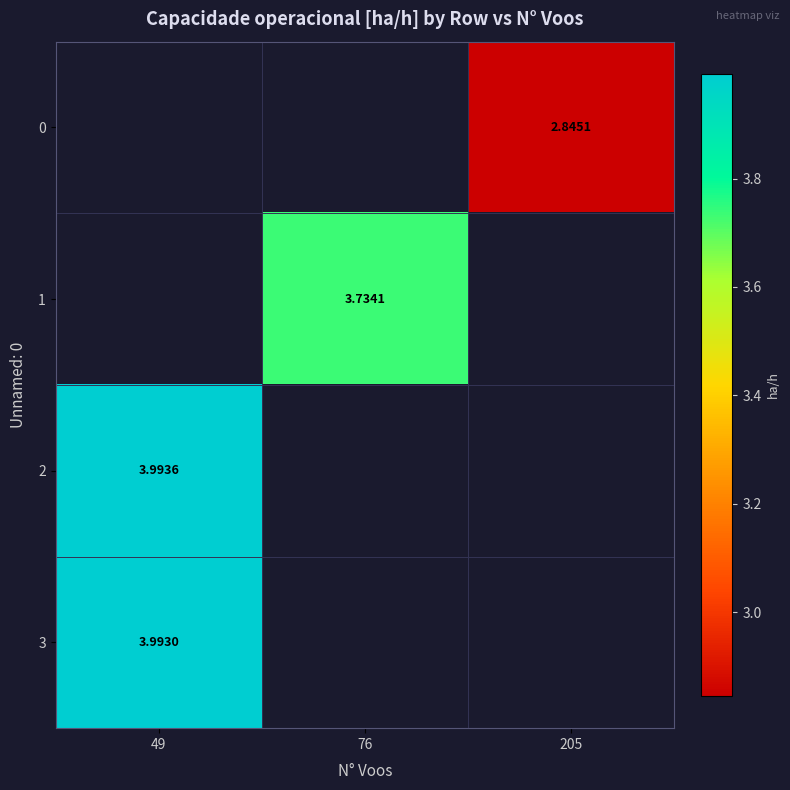

The 0 series shows 1.0 at 49. True or false?

False